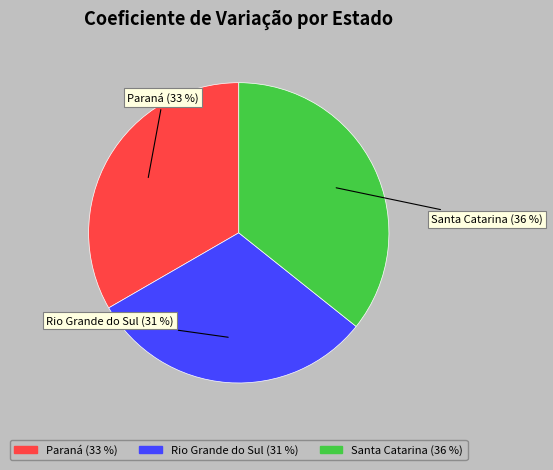

Count the number of slices in the pie.

3